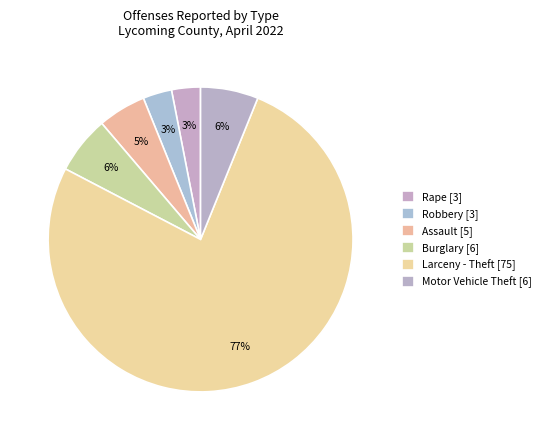

How many segments does this pie chart have?

6